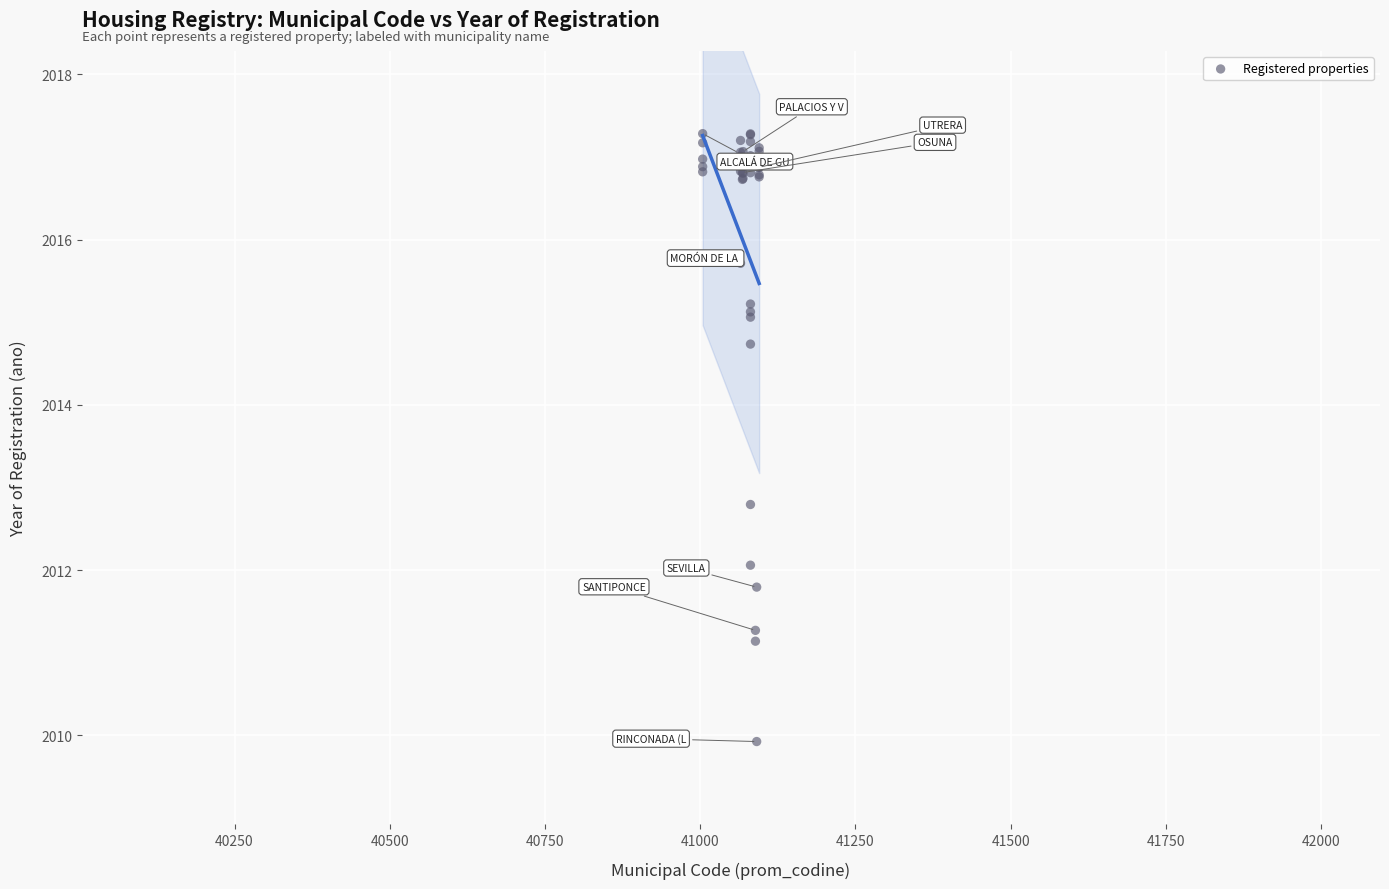

What Y value in the scatter plot is closest to 2013?

2012.8